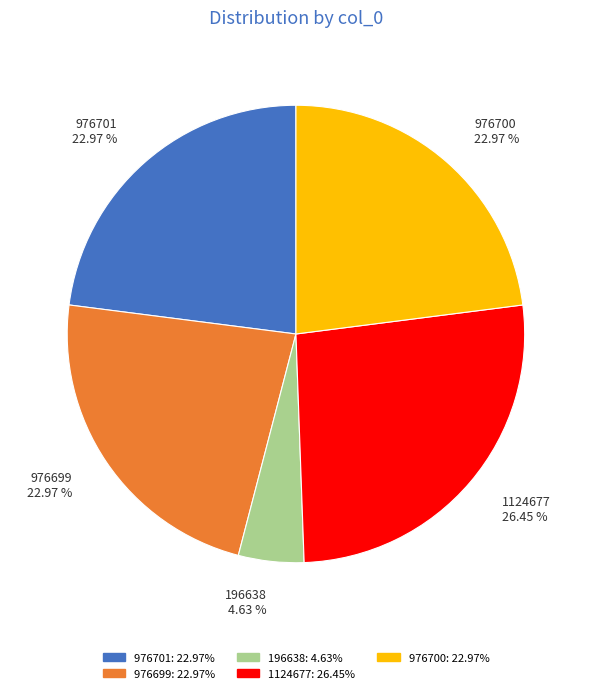

What percentage is the 976700 slice, to the nearest percent?

23%